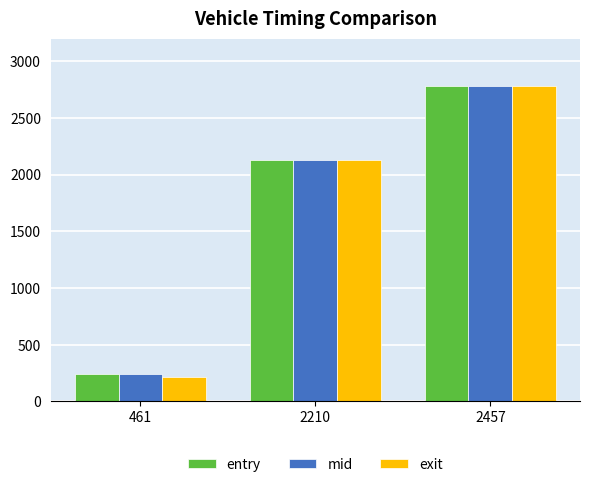

True or false: entry has a value of 3074.8 at 2210.

False